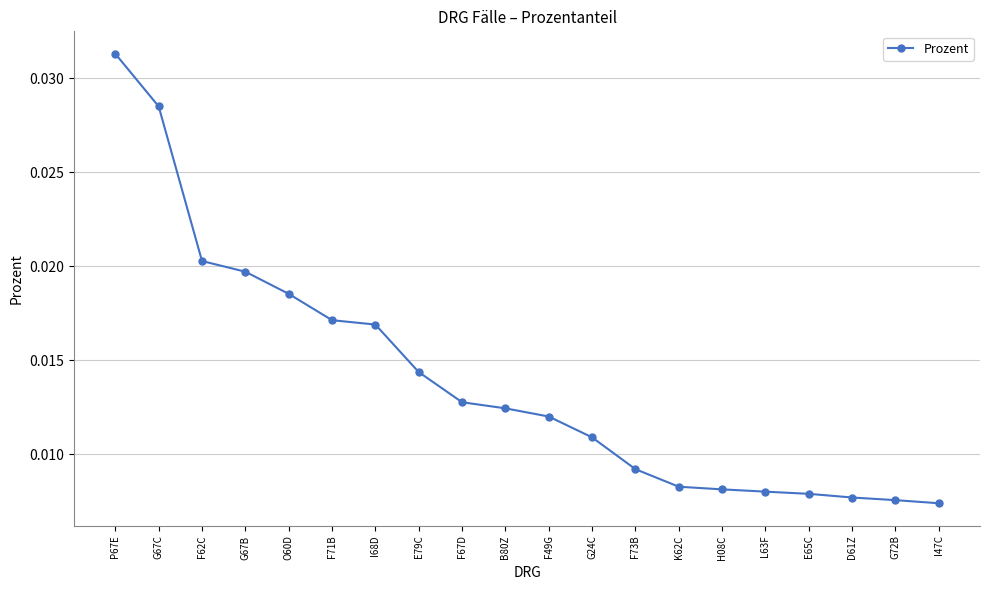

Between F49G and G24C, which is larger?

F49G